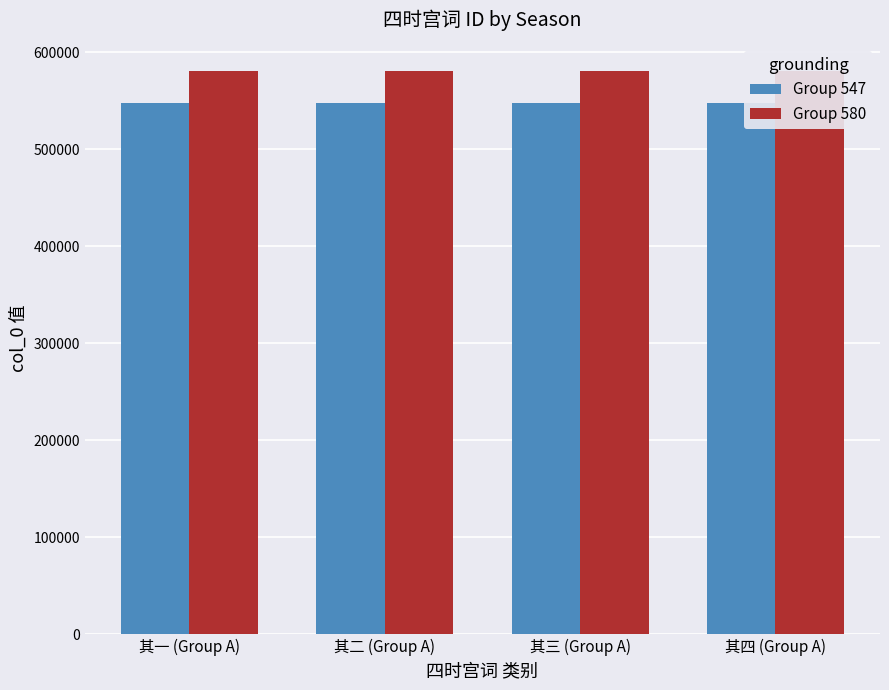

Is it true that Group 547 equals 547961 at 其三 (Group A)?

True